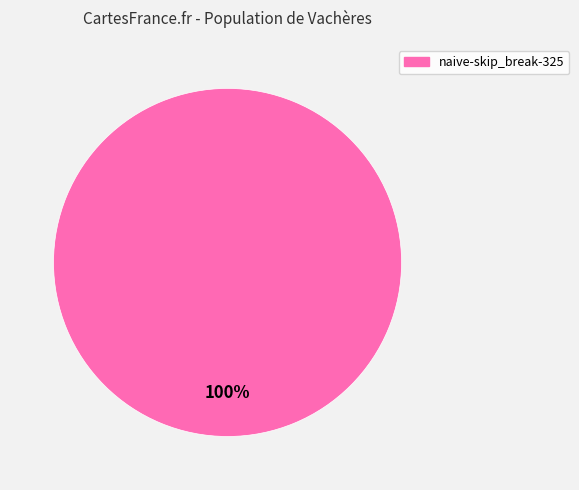

Is there any slice that represents more than half of the pie?

Yes